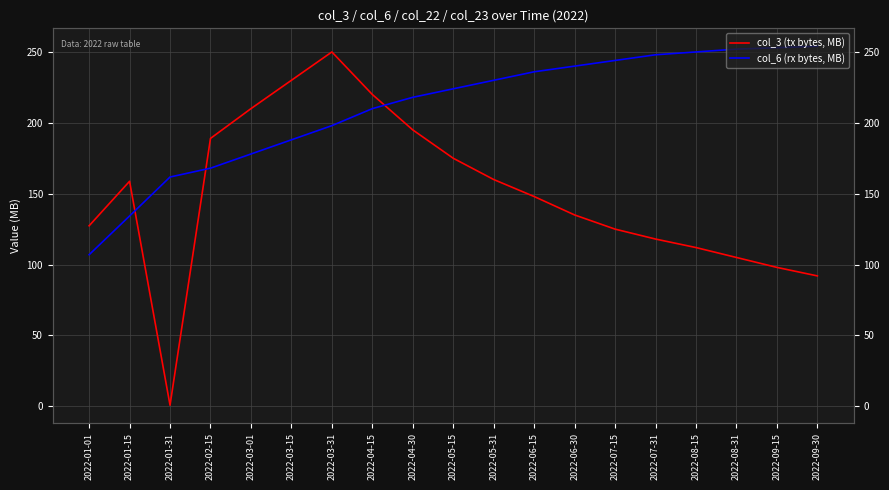

Which series has the largest total across all categories?

col_6 (rx bytes, MB)